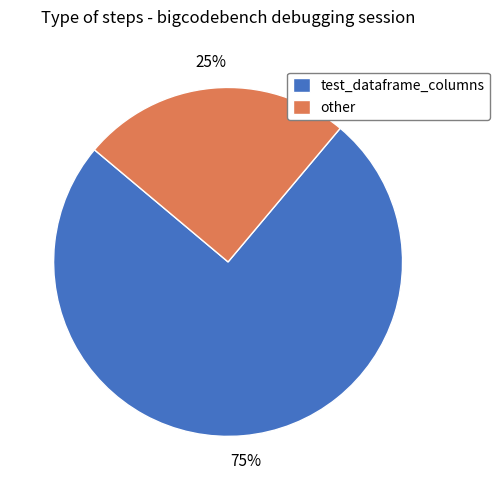

Which slice is the smallest?

other